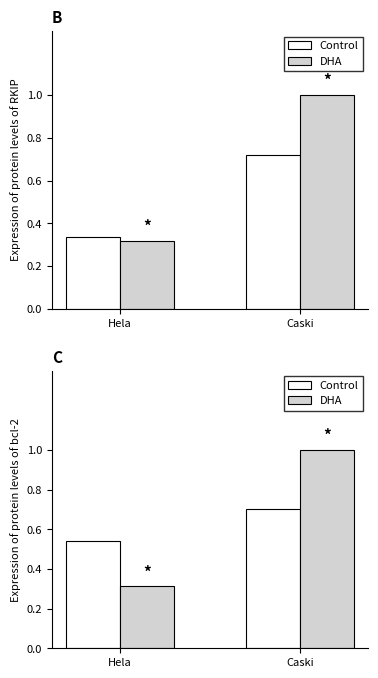

What value does the DHA series have at Caski?

1.0